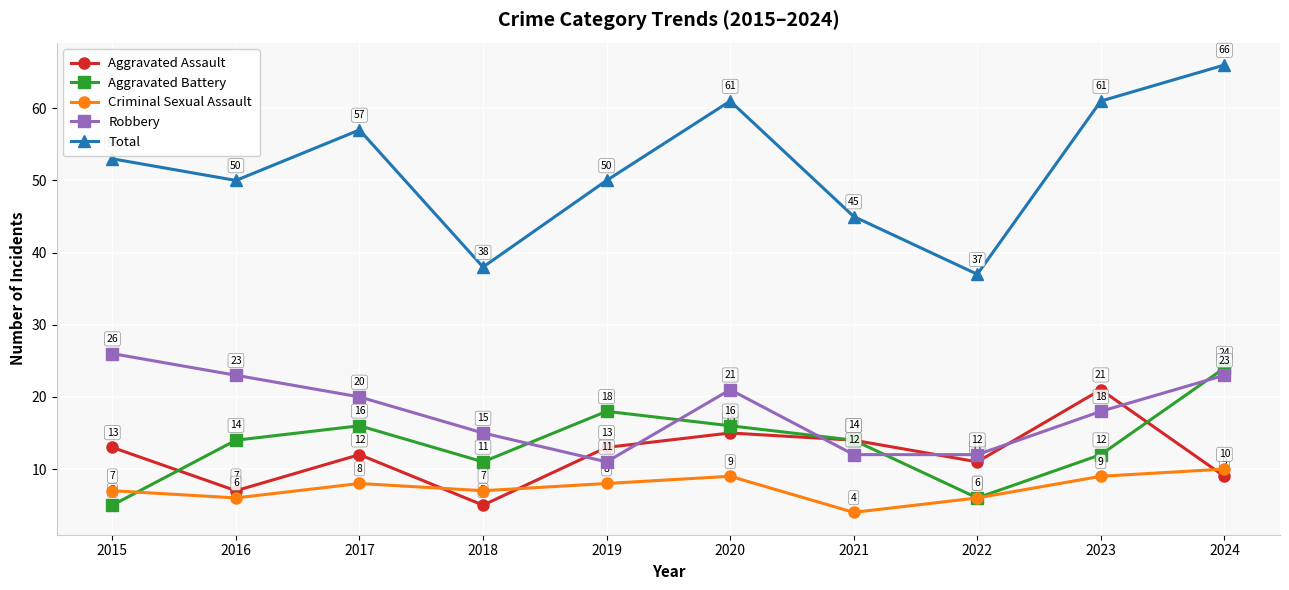

Which category has the highest value in the Robbery series?

2015